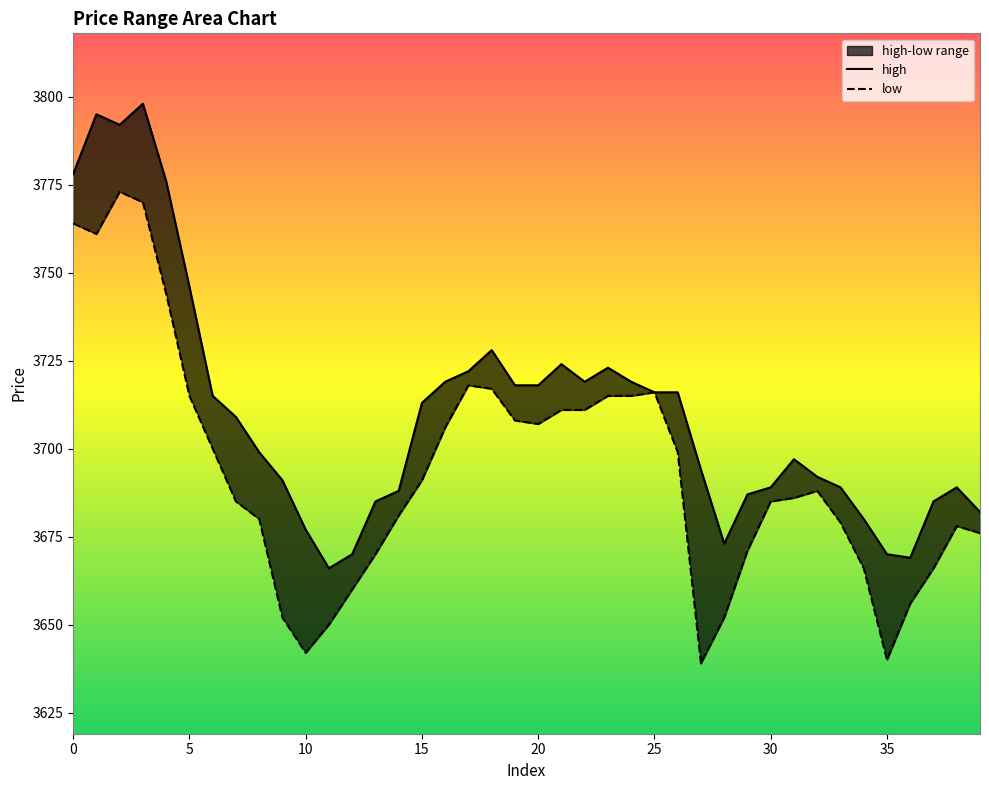

At how many categories does at least one series exceed 3717?

15